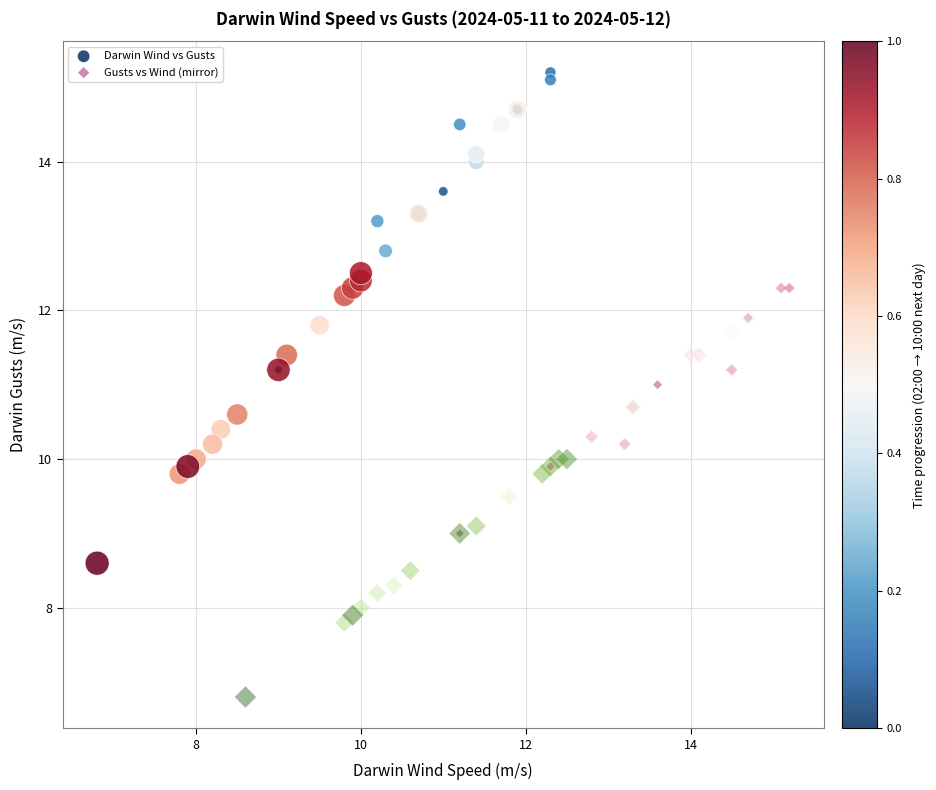

Which series has the widest spread of Y values?

Darwin Wind vs Gusts